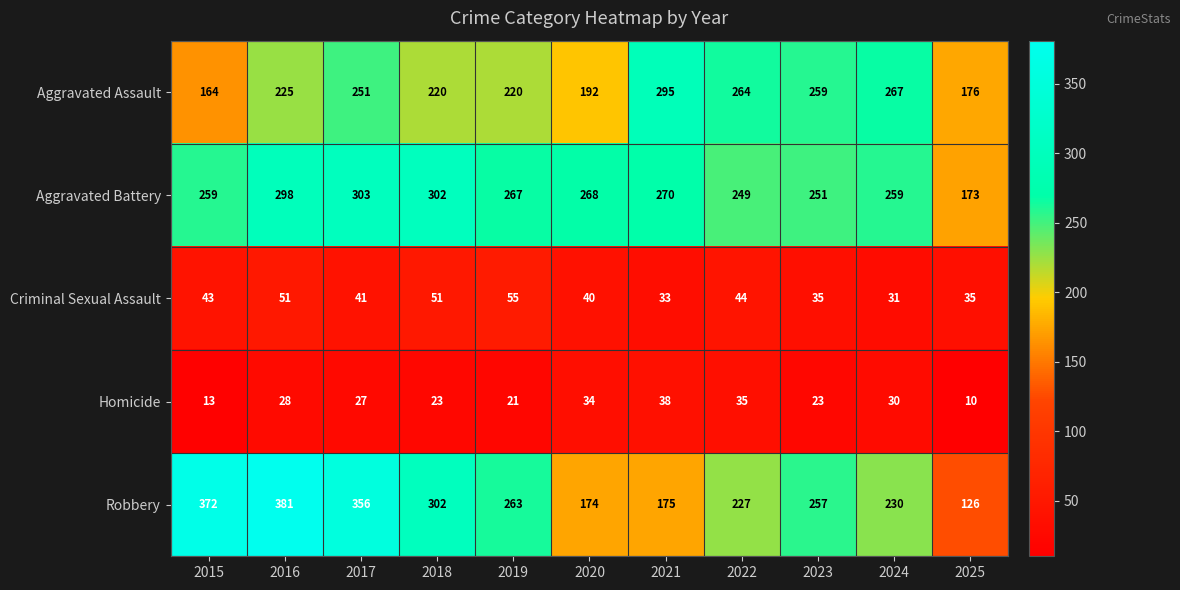

The value of Homicide at 2021 is 12. True or false?

False